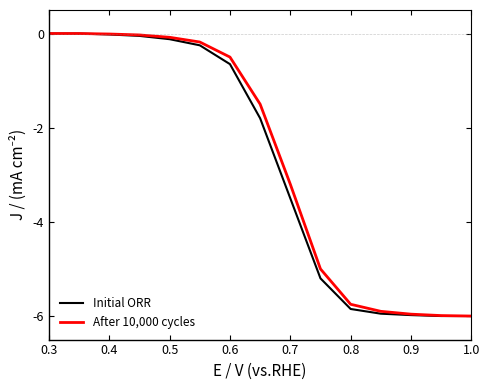

Is this an area chart (filled region under the line)?

No